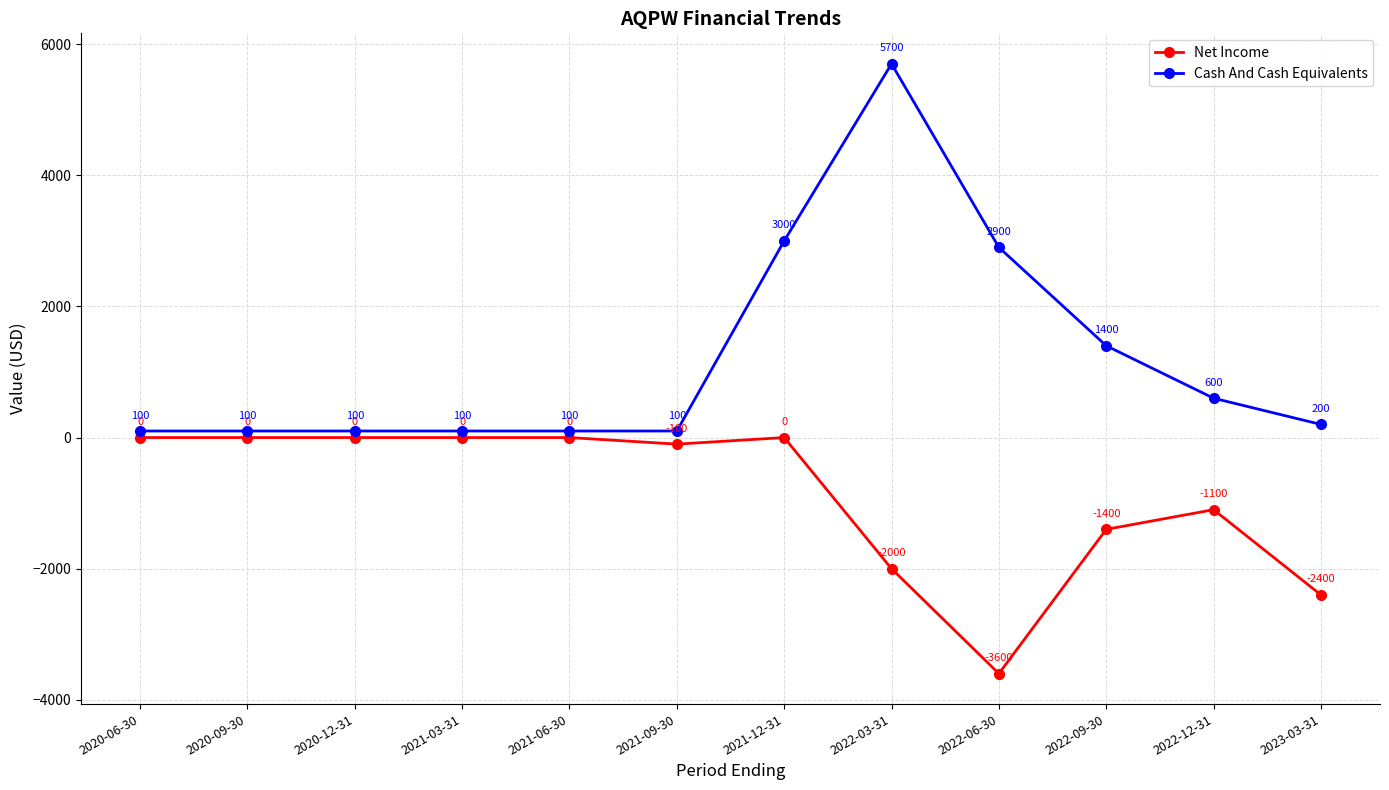

List the series in order of their peak value, lowest first.

Net Income, Cash And Cash Equivalents